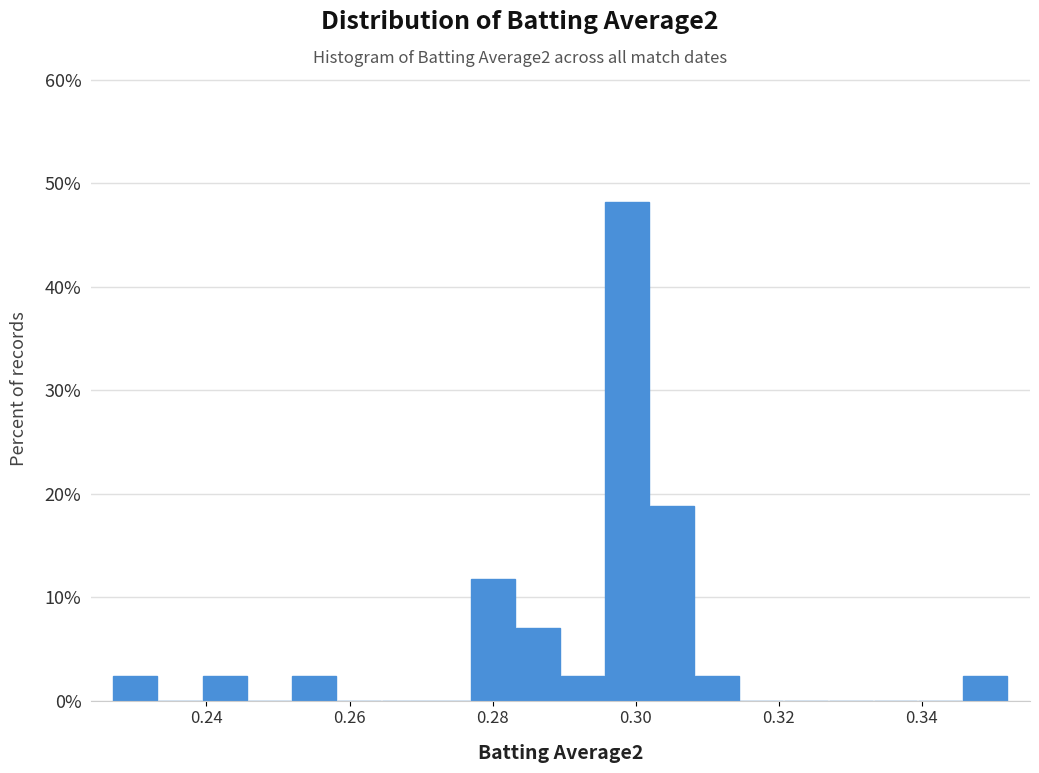

Read against the x-axis, roughly where is the centre of the tallest bar?

0.298